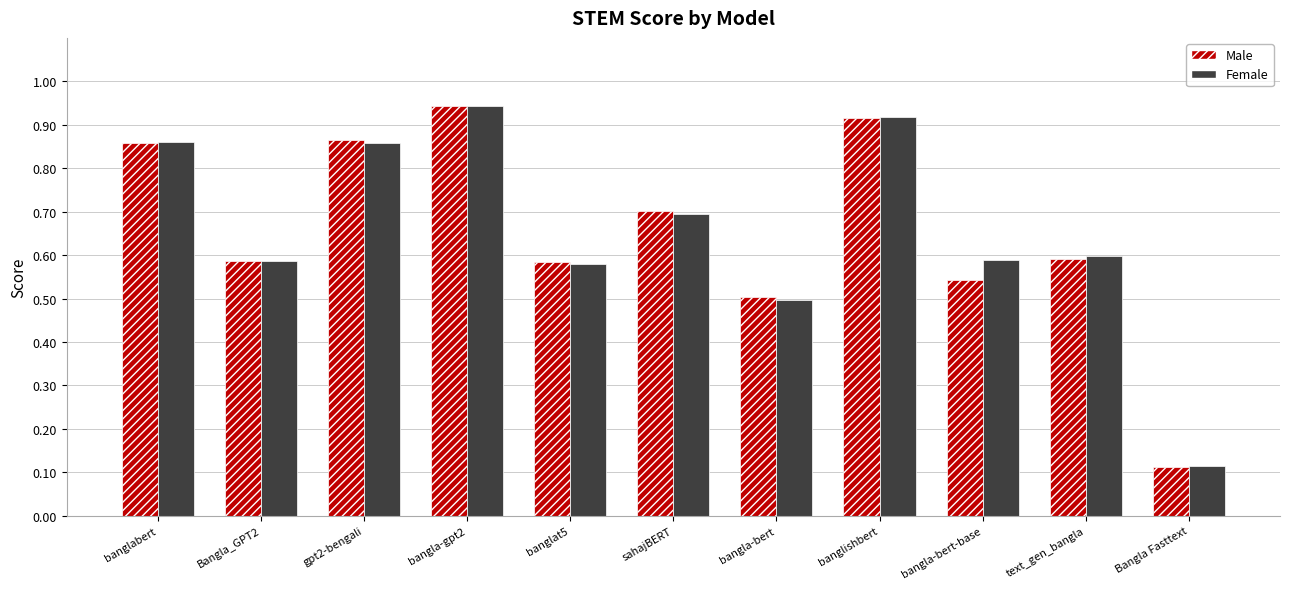

Which label corresponds to the largest value in the chart?

bangla-gpt2